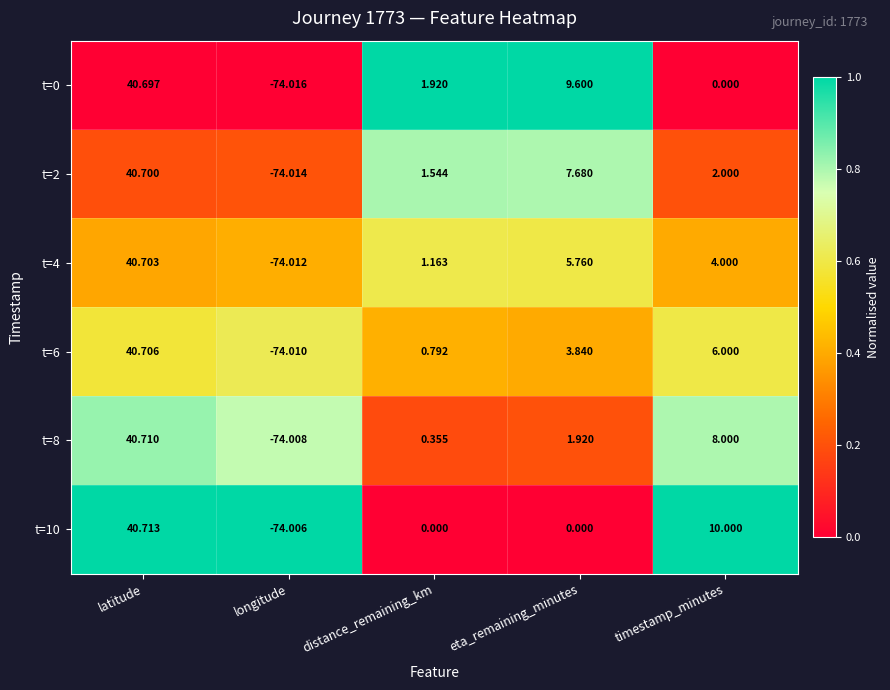

Where does the t=6 series first go above 3?

latitude